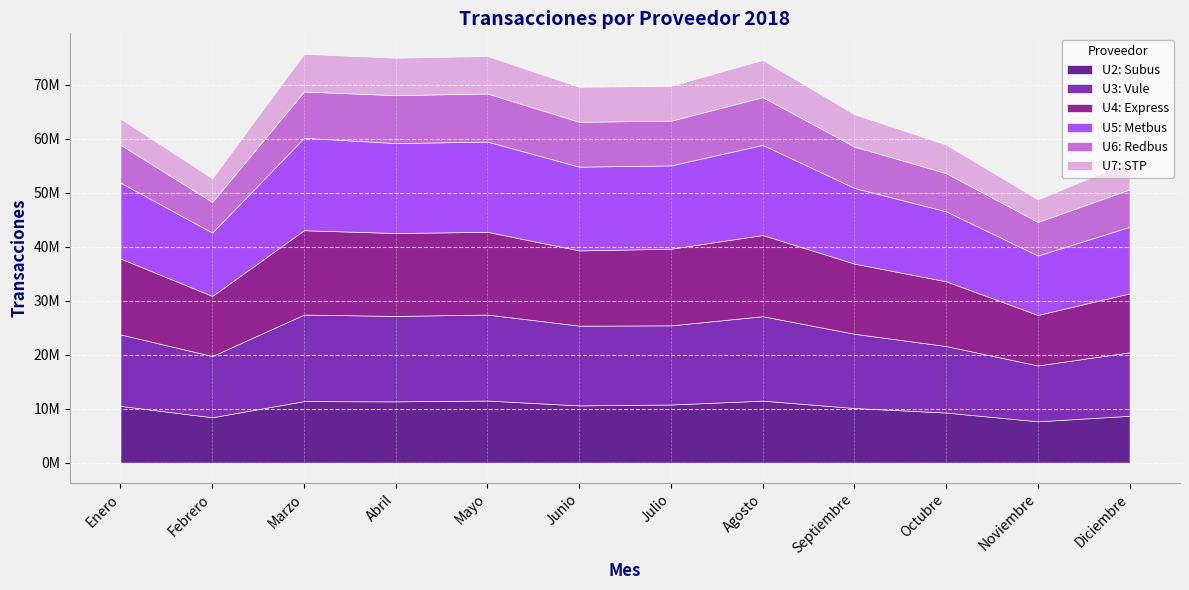

At which category is the sum across all series the highest?

Marzo